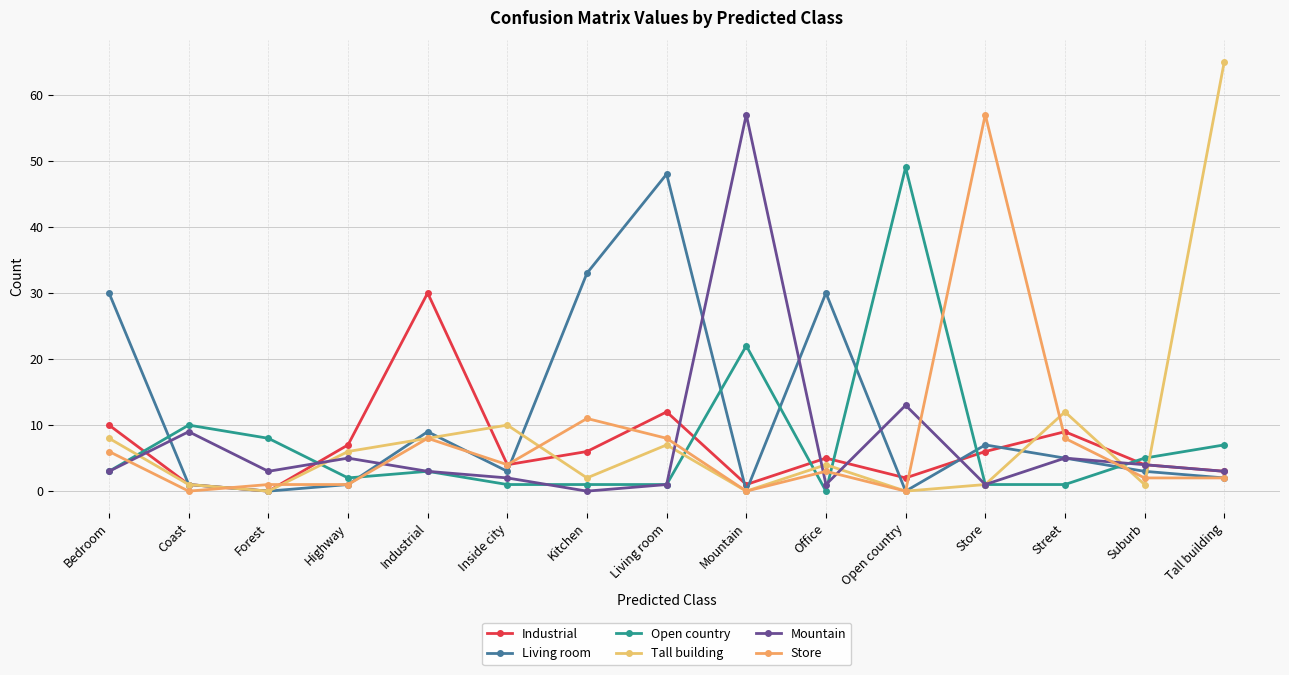

At how many categories does at least one series exceed 55?

3